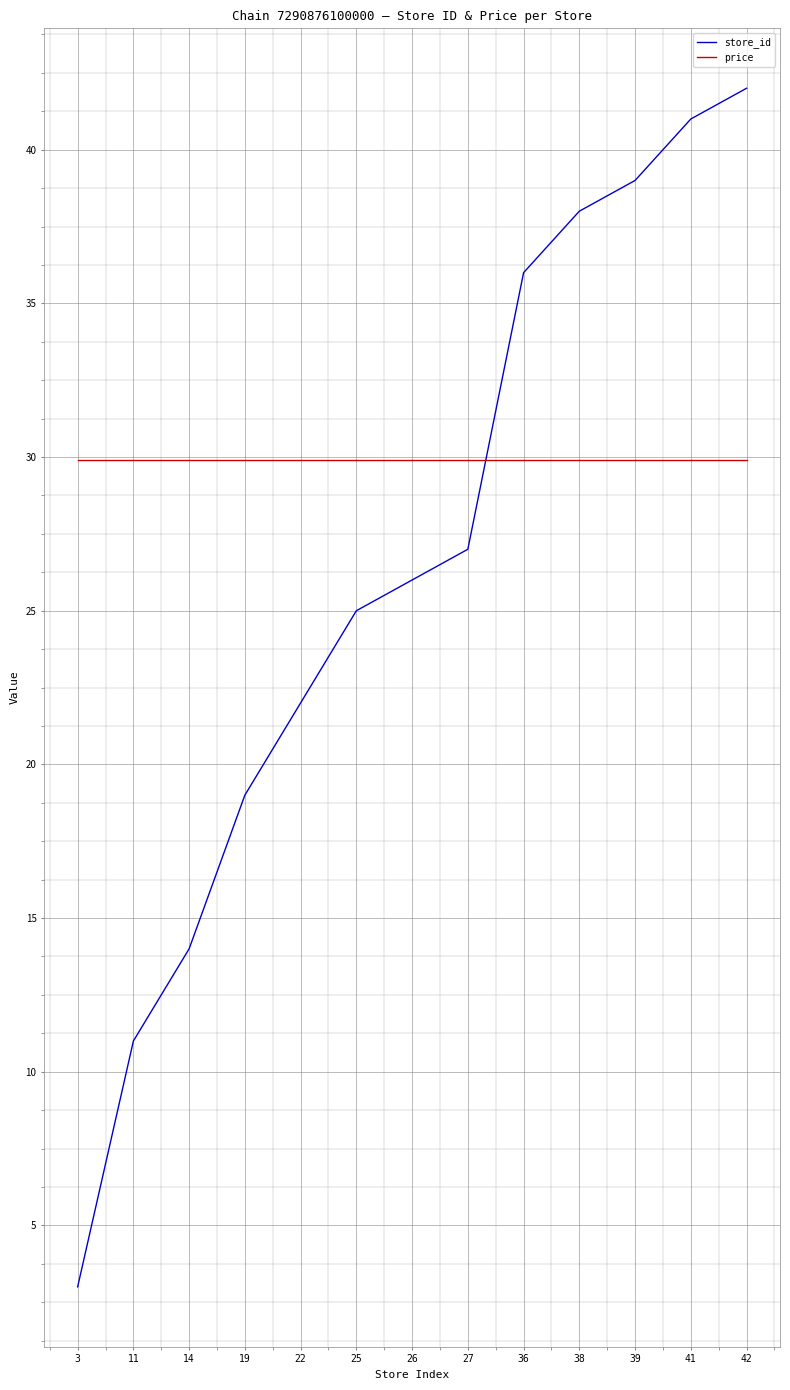

What are all the series names shown in the legend?

store_id, price